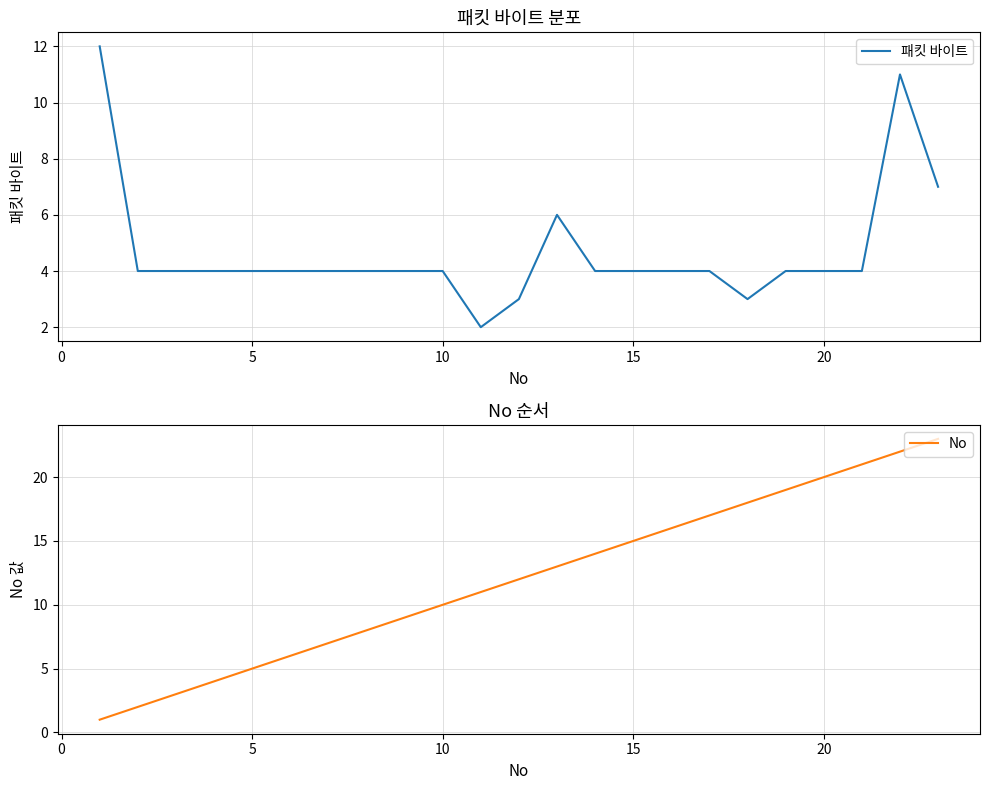

The 패킷 바이트 series shows 7 at 15. True or false?

False